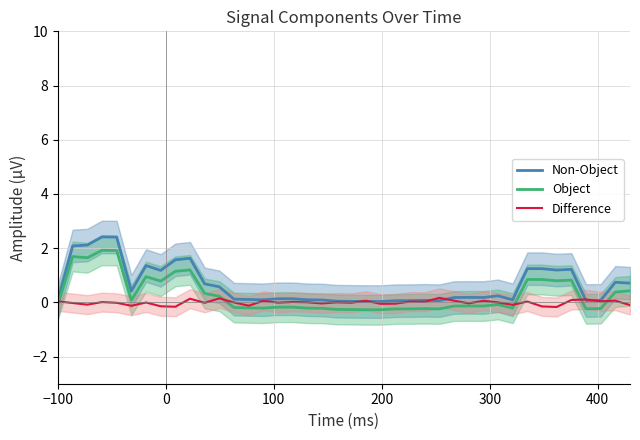

What is the maximum value for Object?

1.9